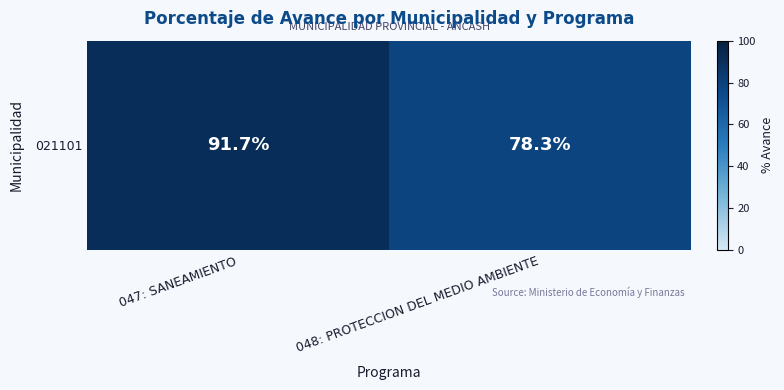

The value at 047: SANEAMIENTO is 50.7. True or false?

False